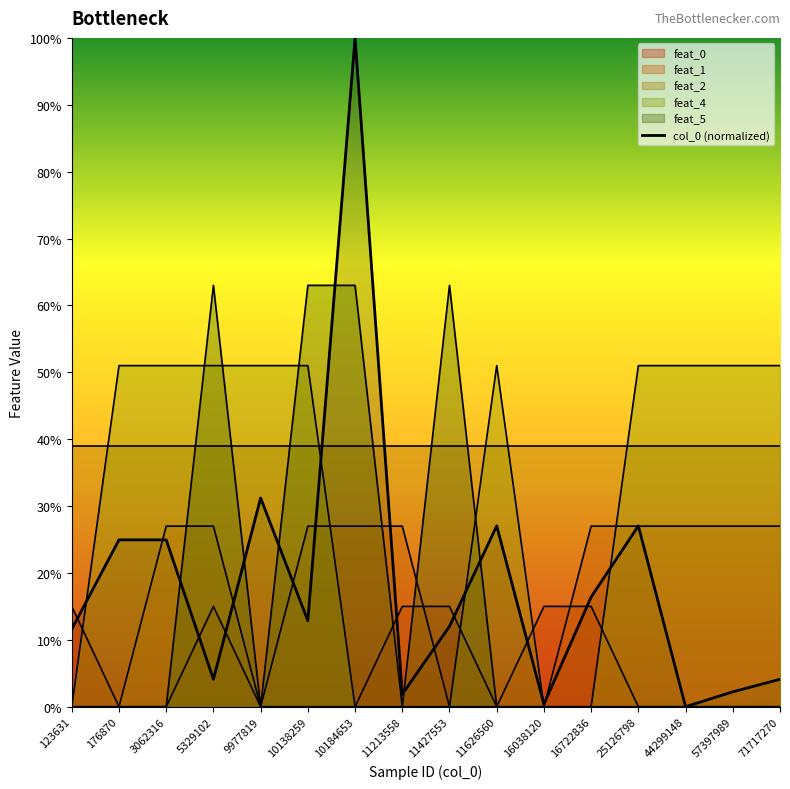

At which category does the data reach its first local valley?

5329102